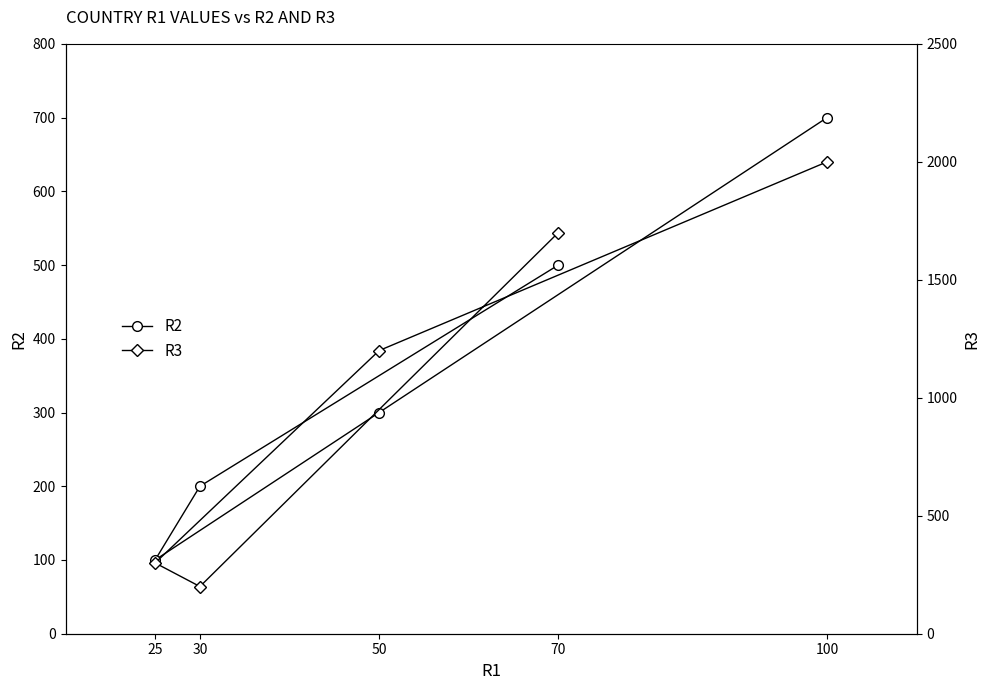

Is it true that R2 equals 221 at 100?

False